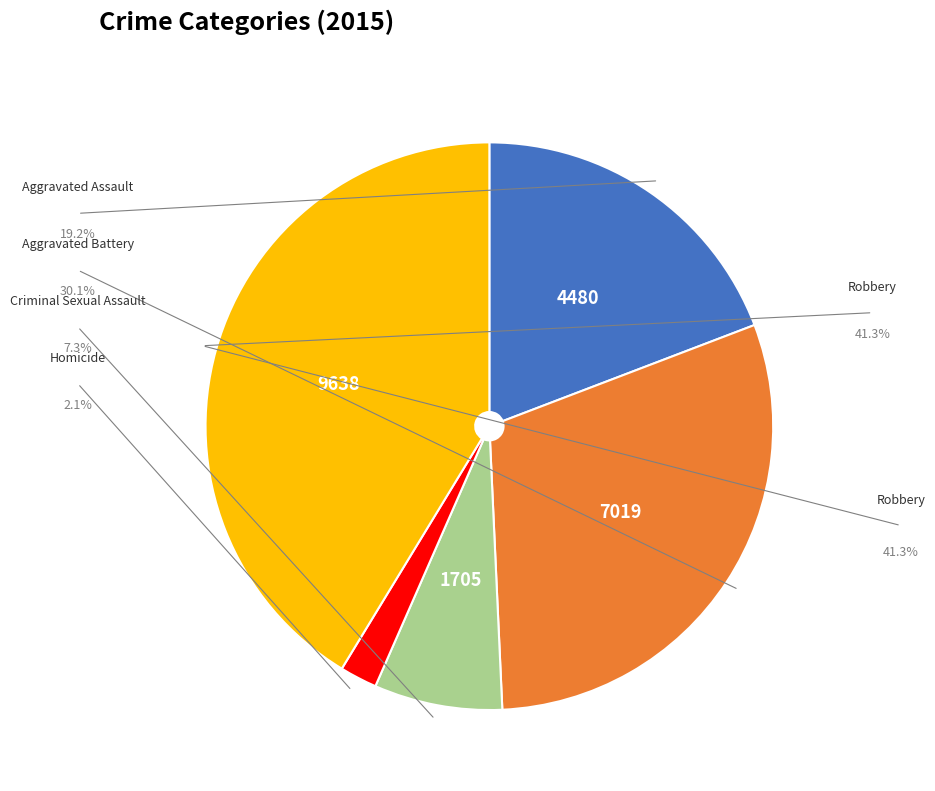

Is there a majority slice in this chart?

No